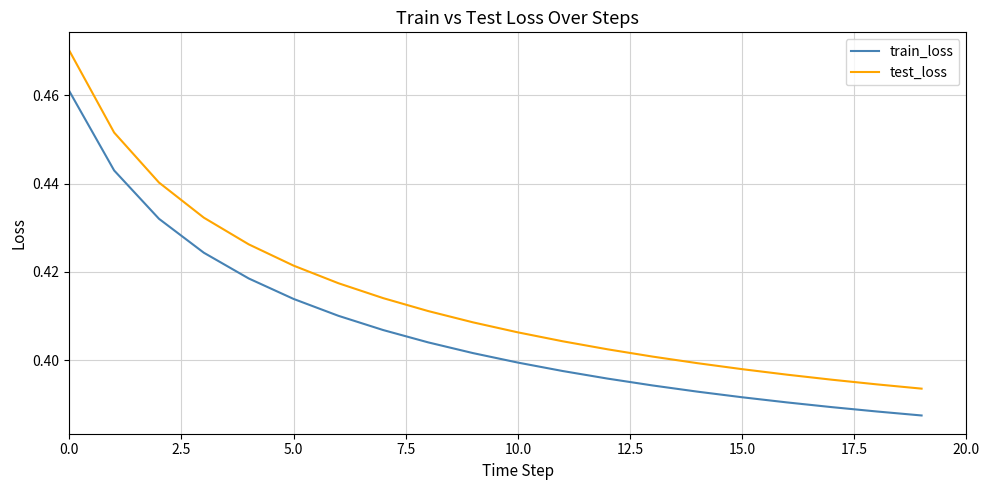

Which series has the largest total across all categories?

test_loss